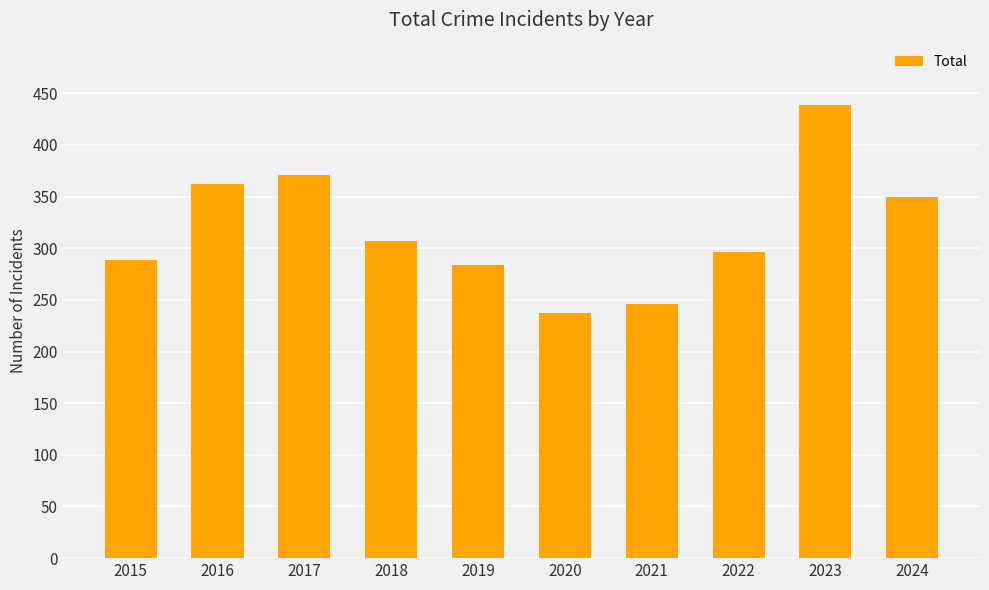

List the labels in order of value, smallest first.

2020, 2021, 2019, 2015, 2022, 2018, 2024, 2016, 2017, 2023